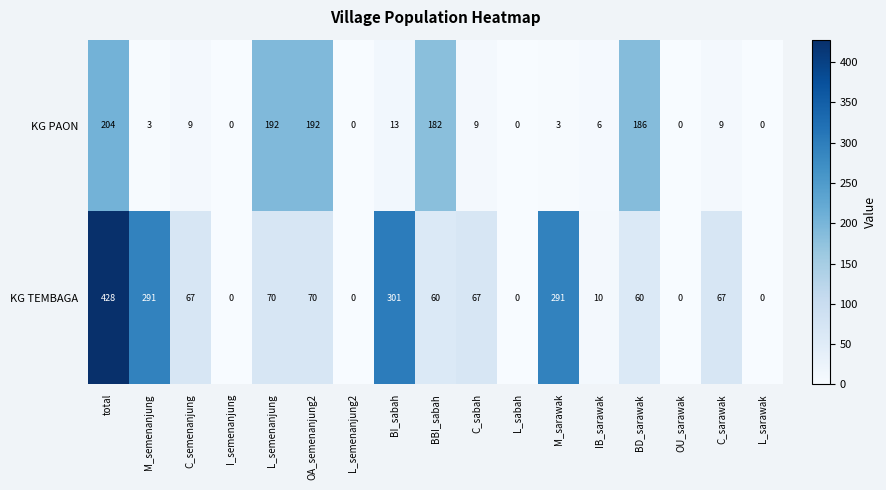

Rank the series by their maximum value, from highest to lowest.

KG TEMBAGA, KG PAON